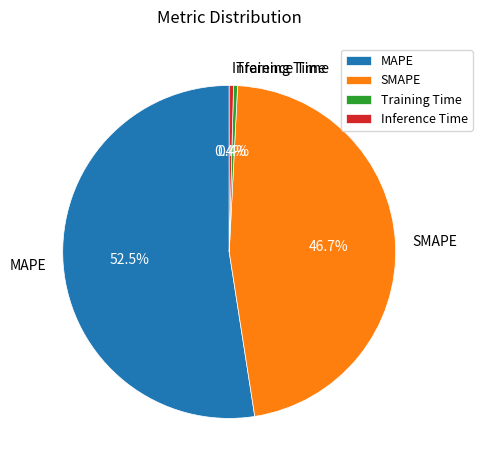

What is the largest slice in the pie chart?

MAPE